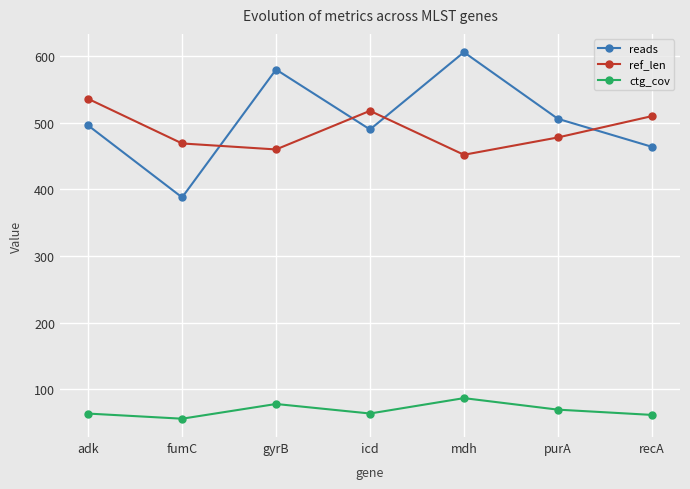

What is the difference between the second highest and second lowest values in the reads series?

116.0